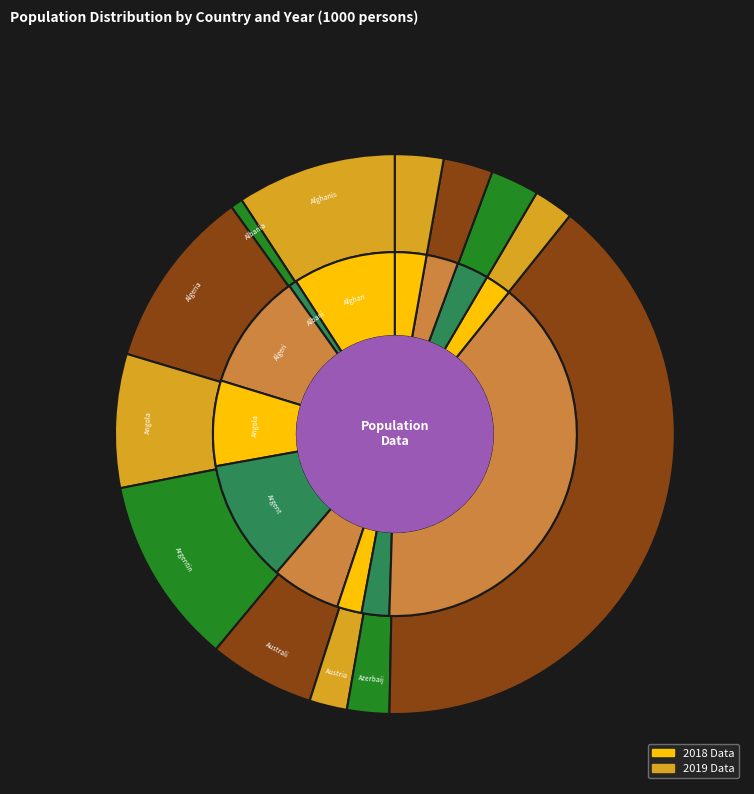

To the nearest percent, what percentage of the pie is Algeria 2019?

5%